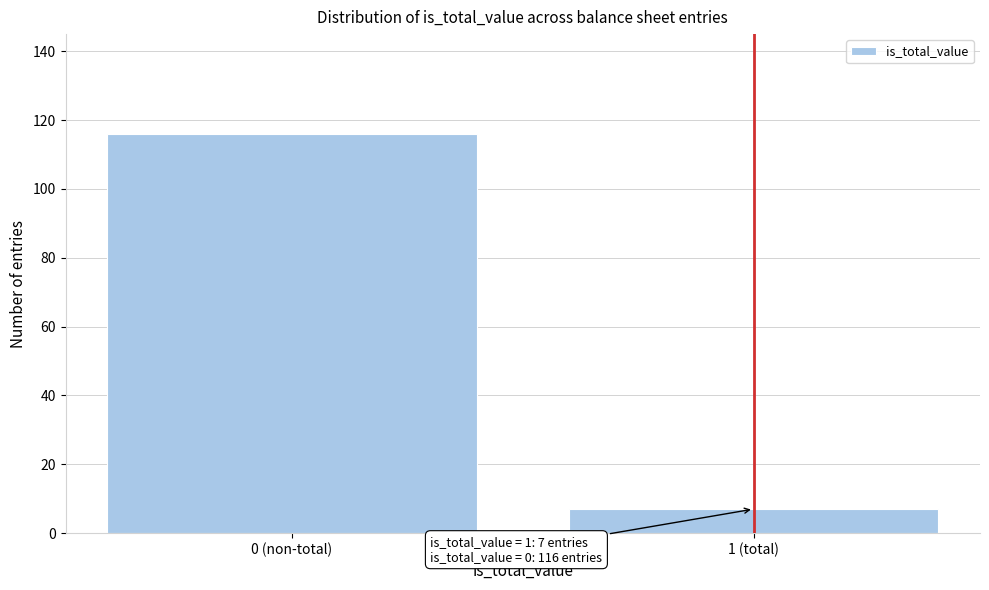

Reading left to right, extract all data points from this chart.

116	7